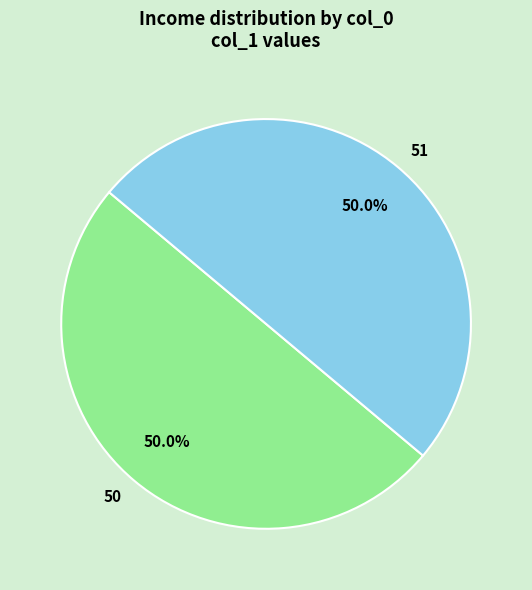

To the nearest percent, what portion does 50 represent?

50%